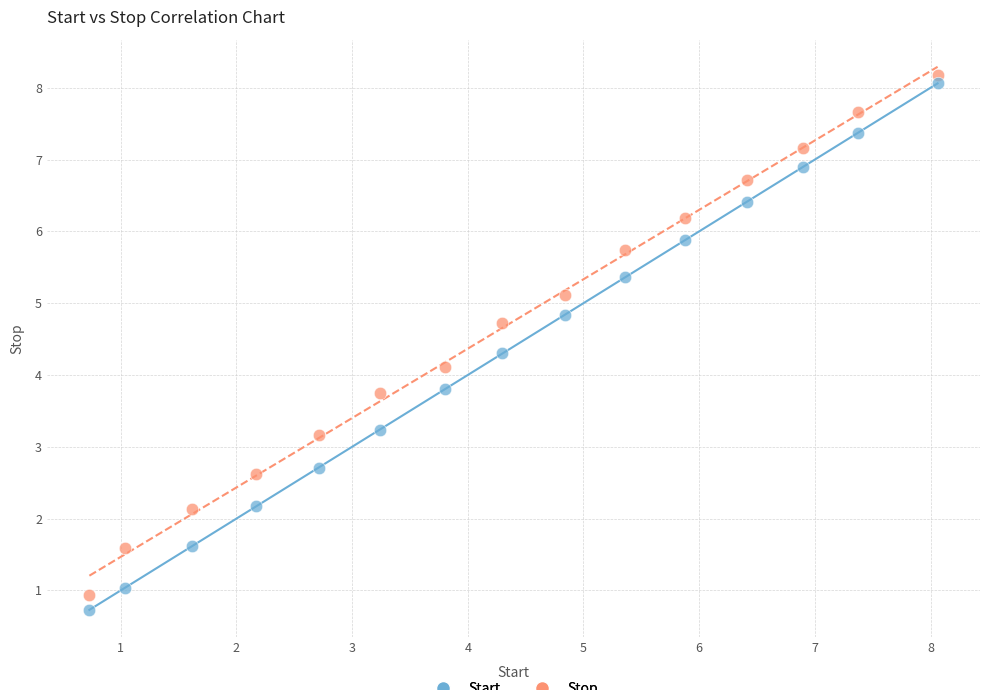

Across all data points, what is the range of X values (max minus min)?

7.3